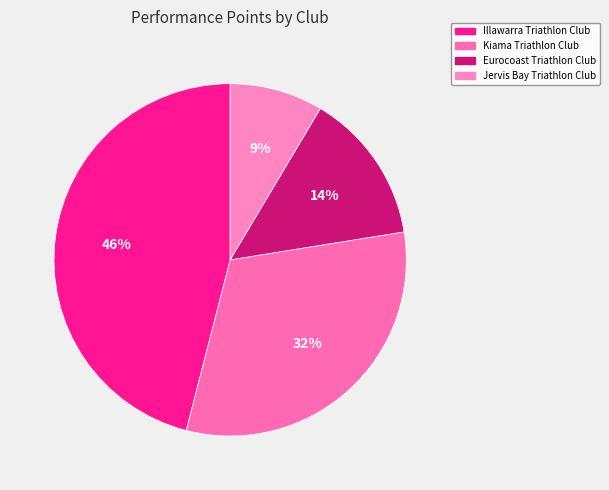

What is the largest slice in the pie chart?

Illawarra Triathlon Club